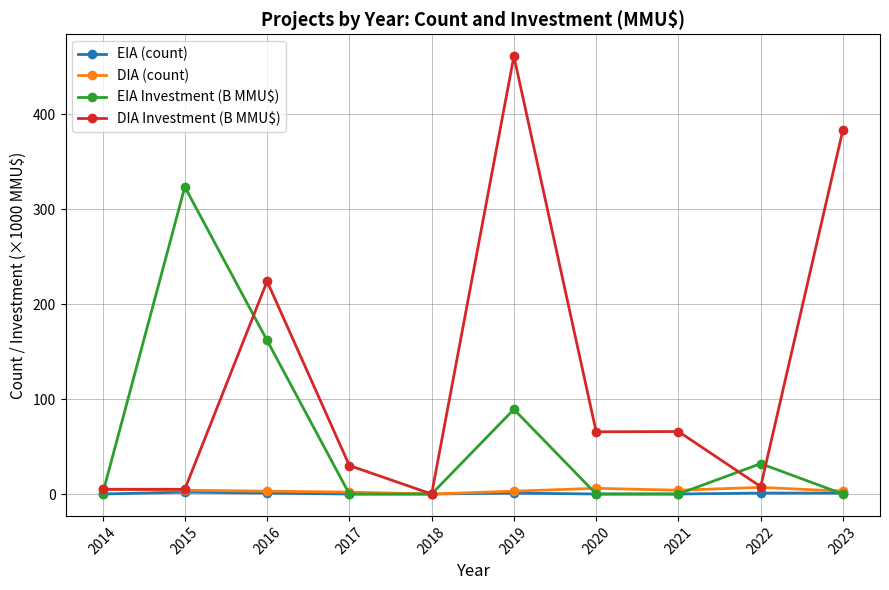

Where is DIA Investment (B MMU$) nearest to the value 230?

2016